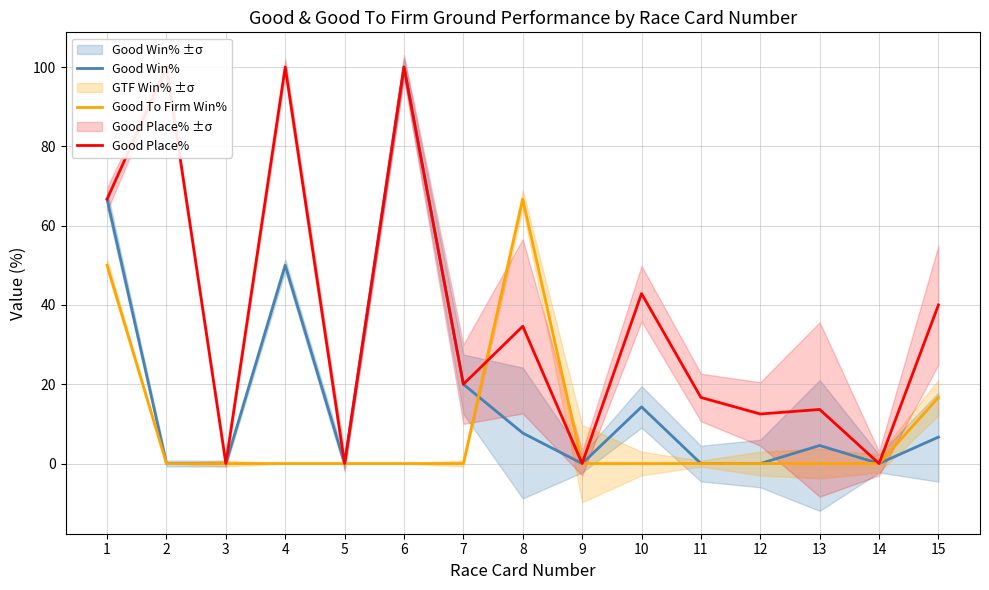

How many times do Good Win% and Good To Firm Win% cross each other?

1